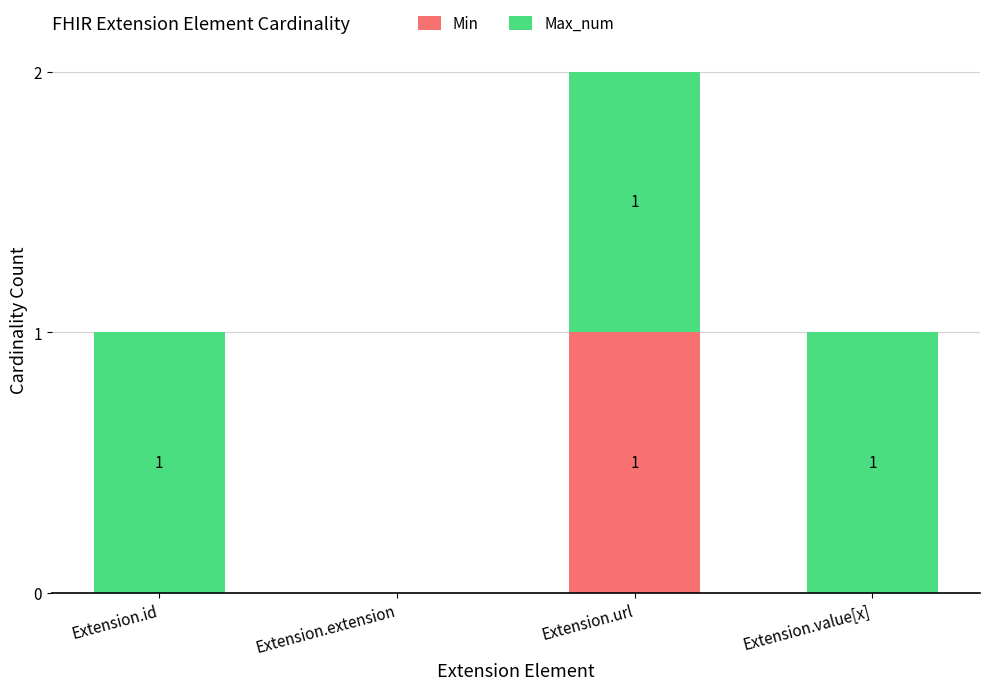

At which category is the sum across all series the highest?

Extension.url